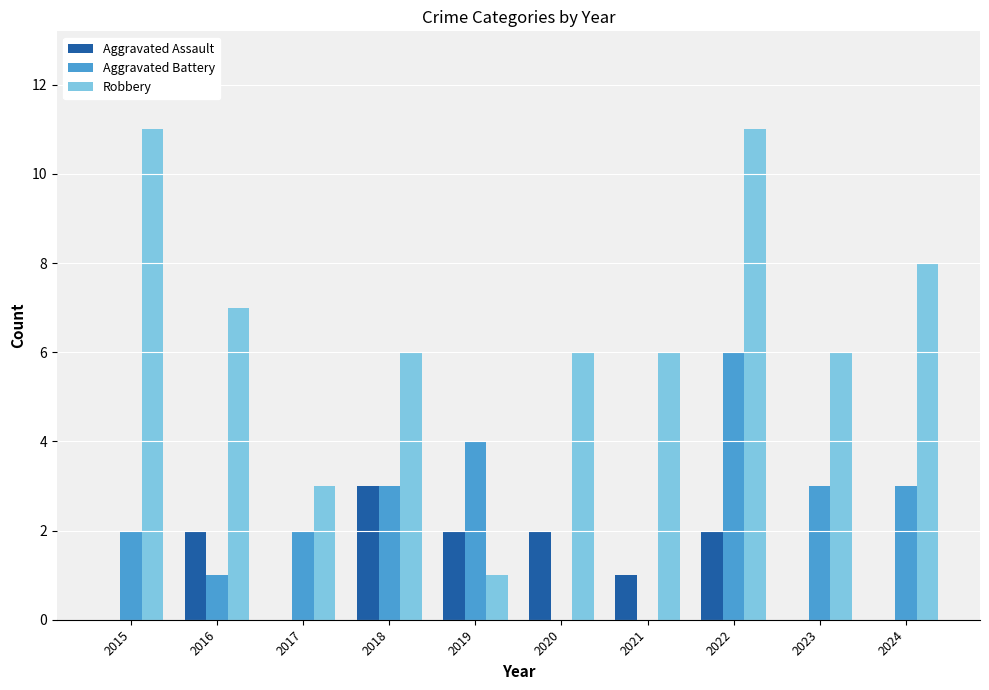

Between 2020 and 2021, which series saw the biggest shift?

Aggravated Assault